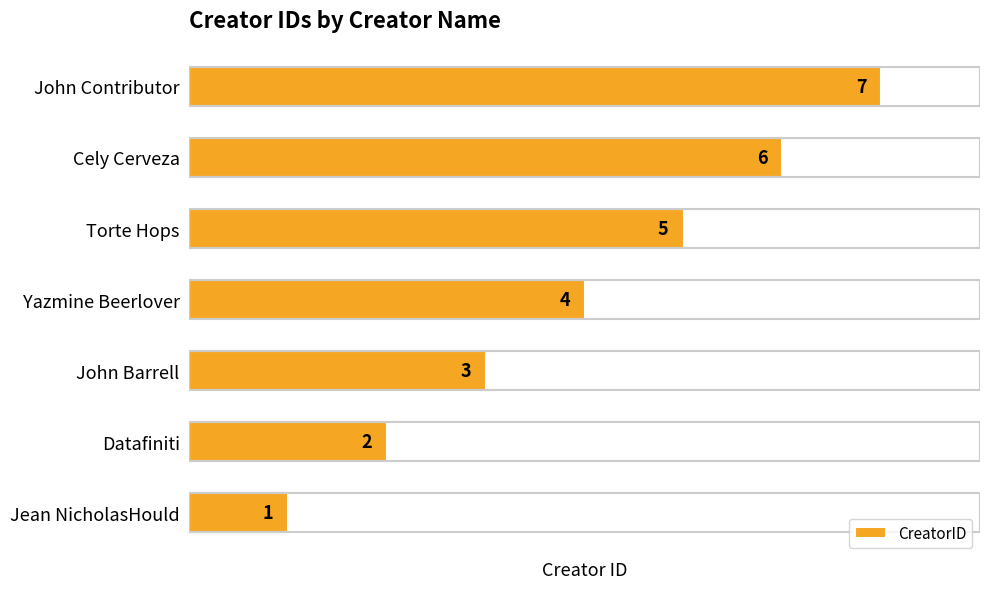

Count the values in the range 2 to 6.

5